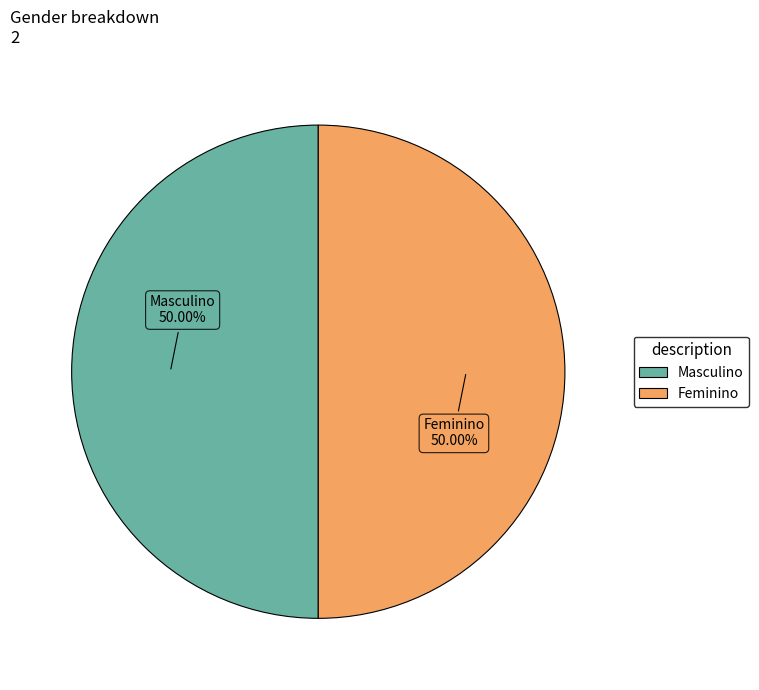

To the nearest percent, what is the combined percentage of Feminino and Masculino?

100%